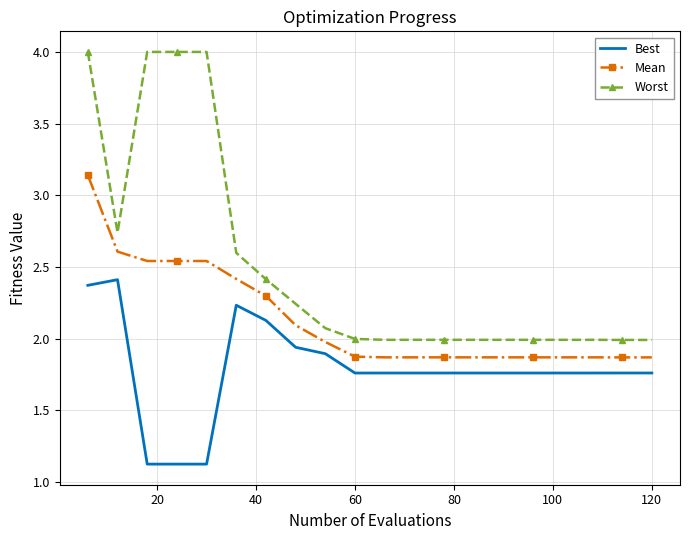

Which series has the largest total across all categories?

Worst